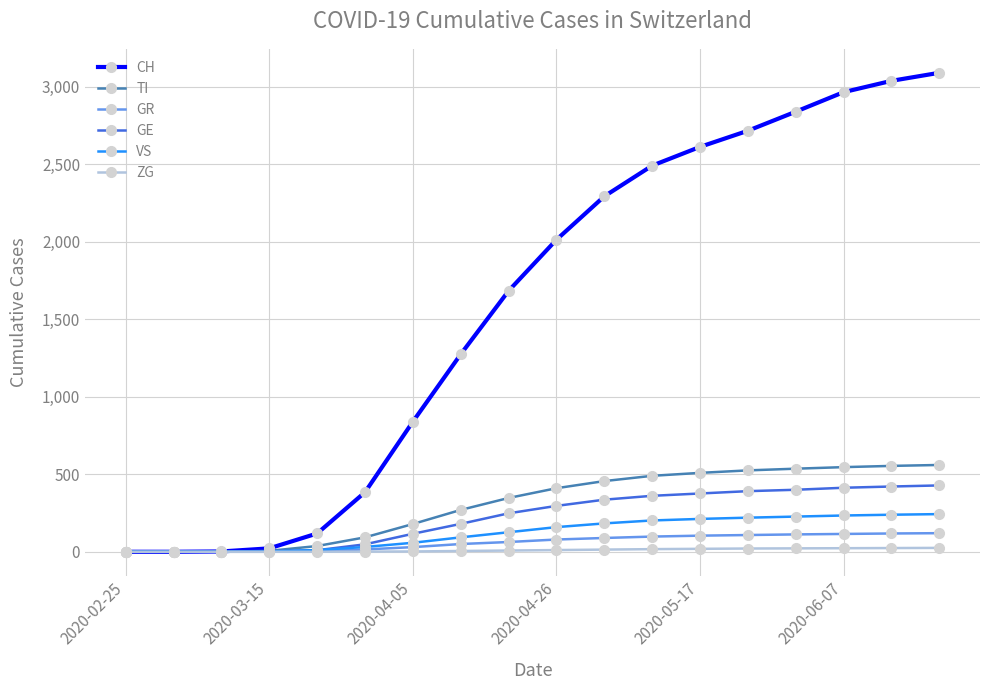

Which series has the largest total across all categories?

CH